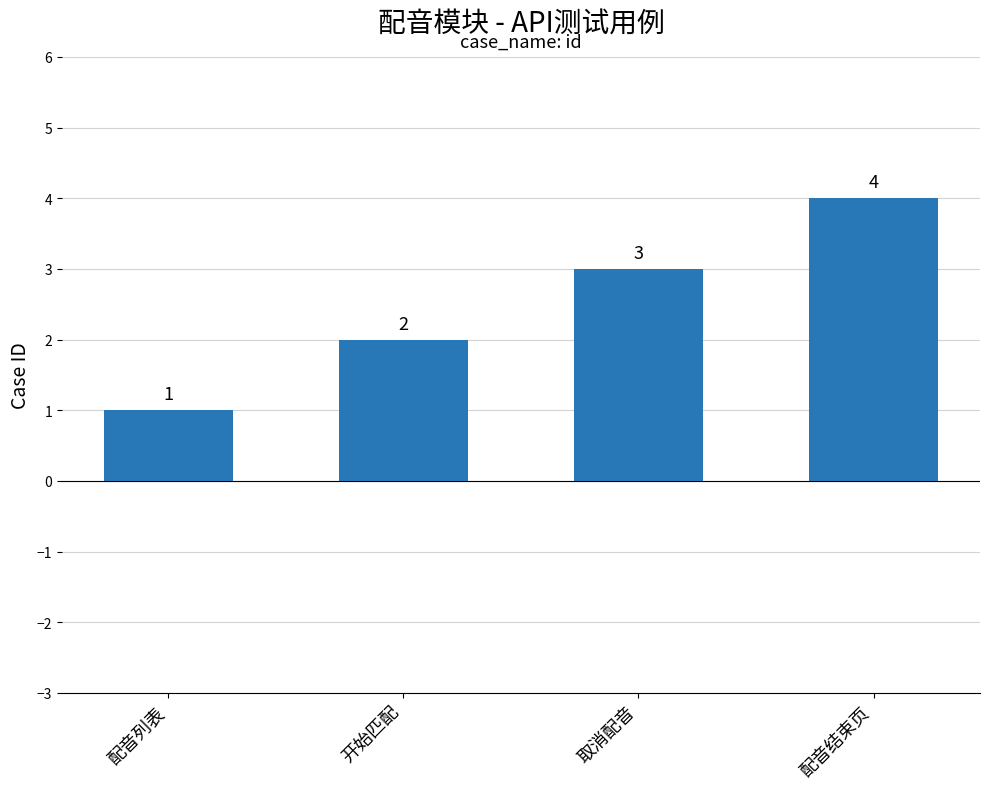

What position from the right is 配音列表?

4